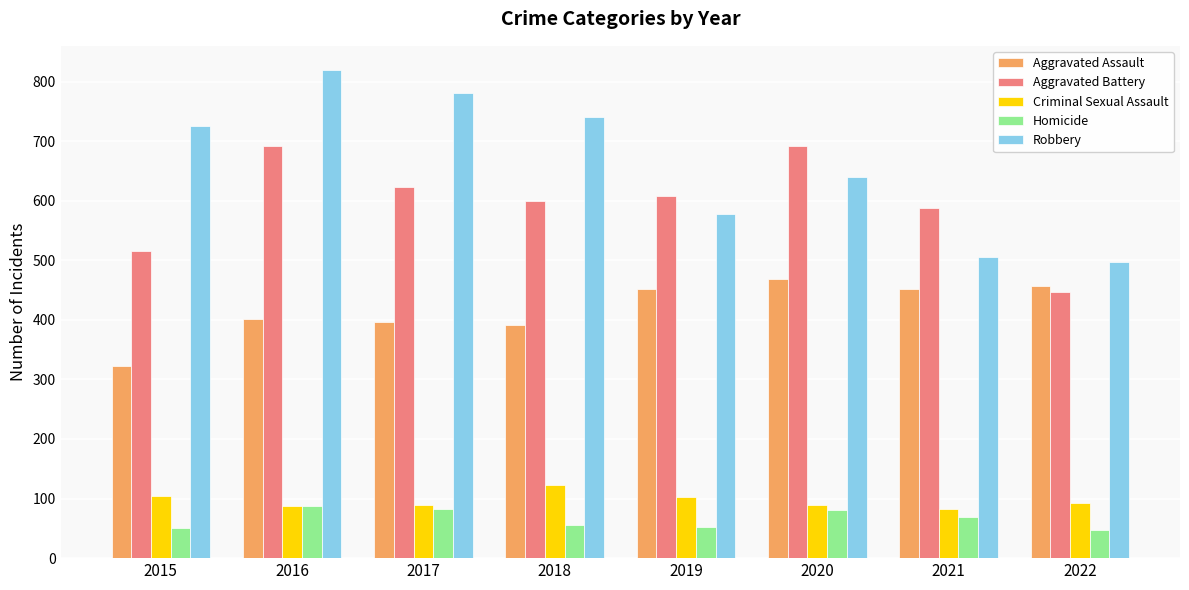

Which series has the widest spread of values?

Robbery